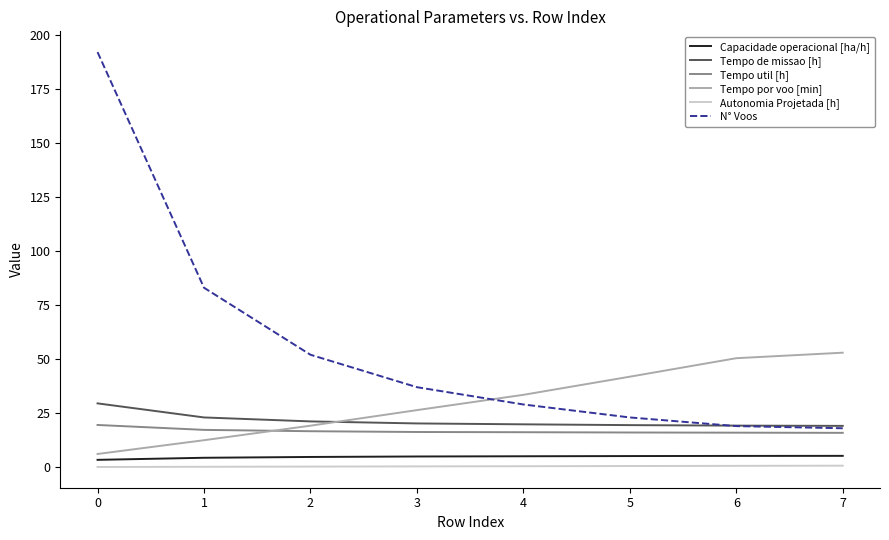

Is the value of Tempo por voo [min] at 0 greater than the value of Tempo de missao [h] at 1?

No